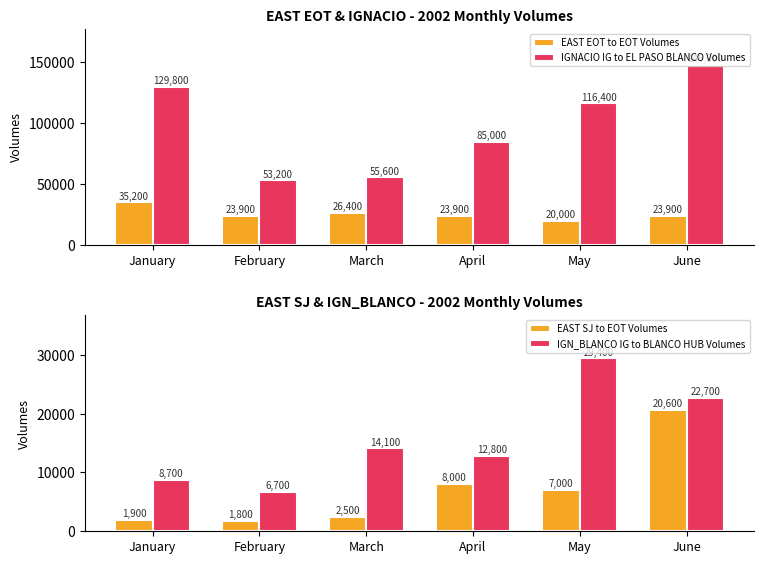

True or false: EAST SJ to EOT Volumes has a value of 32611 at June.

False